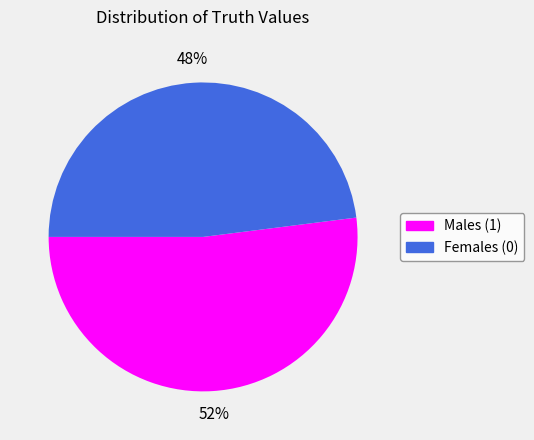

Is there any slice that represents more than half of the pie?

Yes